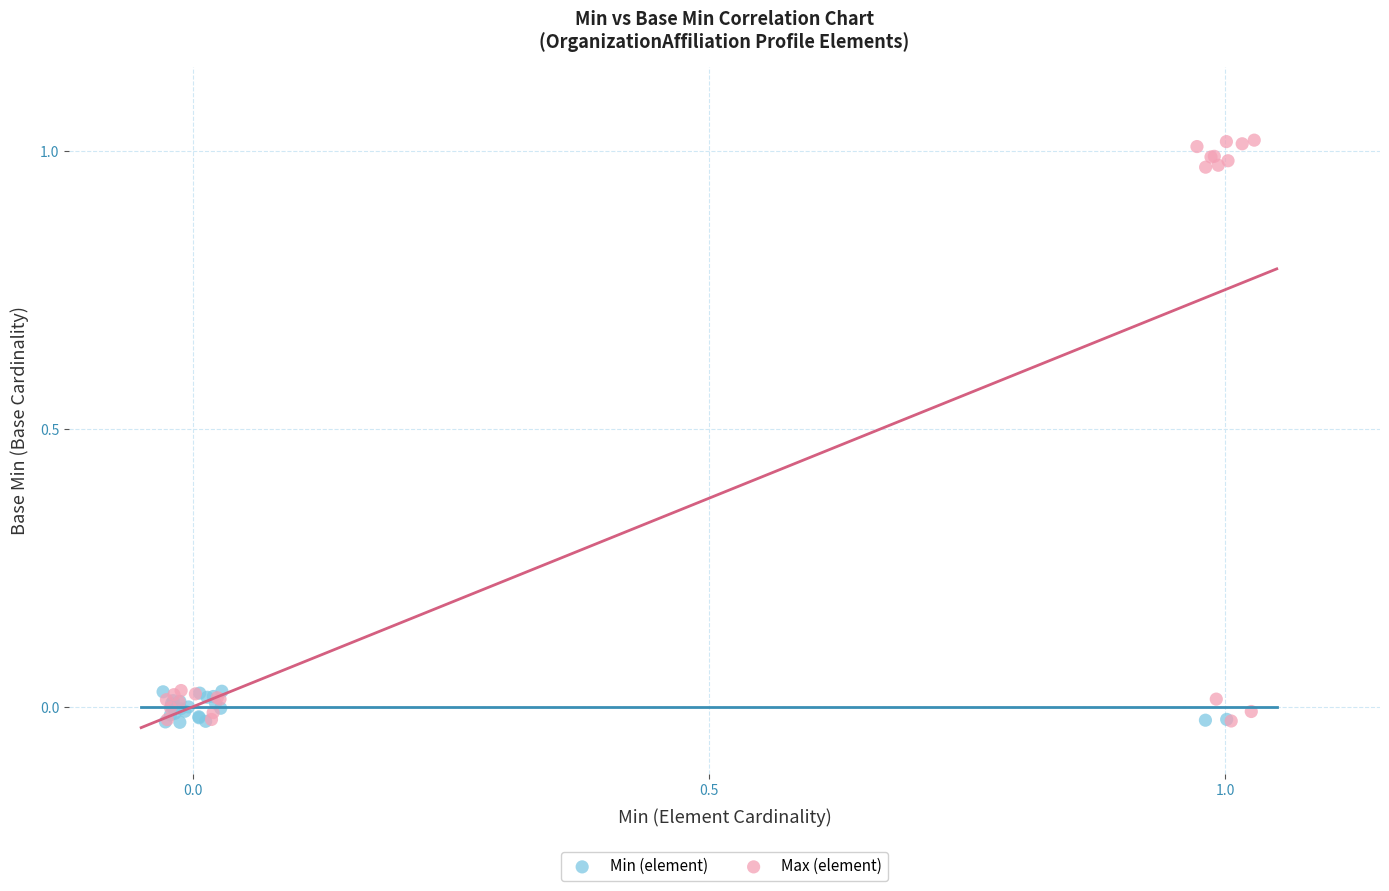

Which series contains the highest Y value?

Max (element)